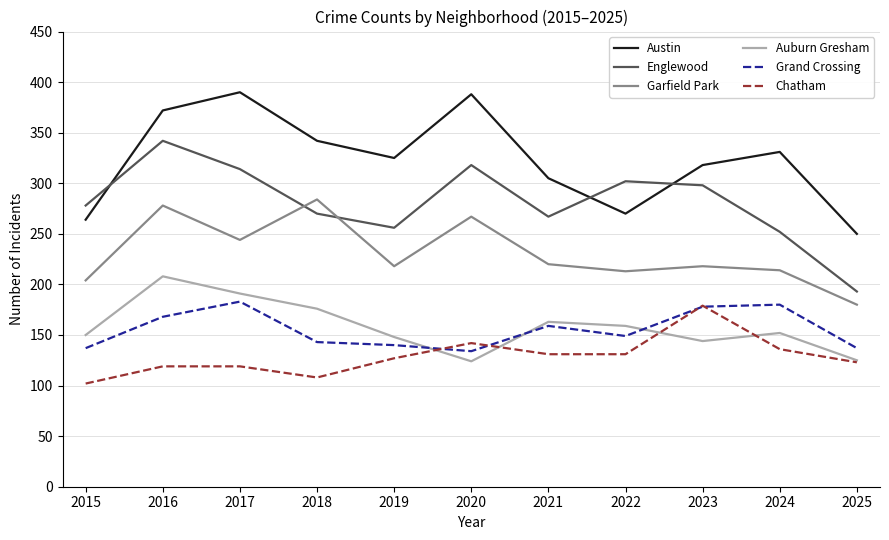

What is the minimum value shown in the chart?

102